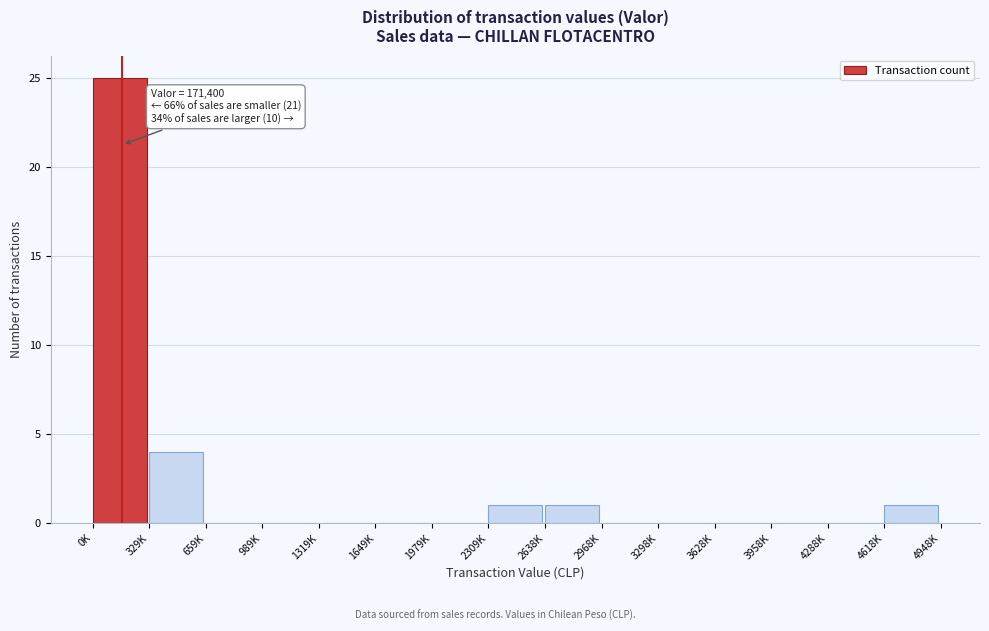

Reading left to right, transcribe all the data shown in this chart.

0K=25	329K=4	659K=0	989K=0	1319K=0	1649K=0	1979K=0	2309K=1	2638K=1	2968K=0	3298K=0	3628K=0	3958K=0	4288K=0	4618K=1